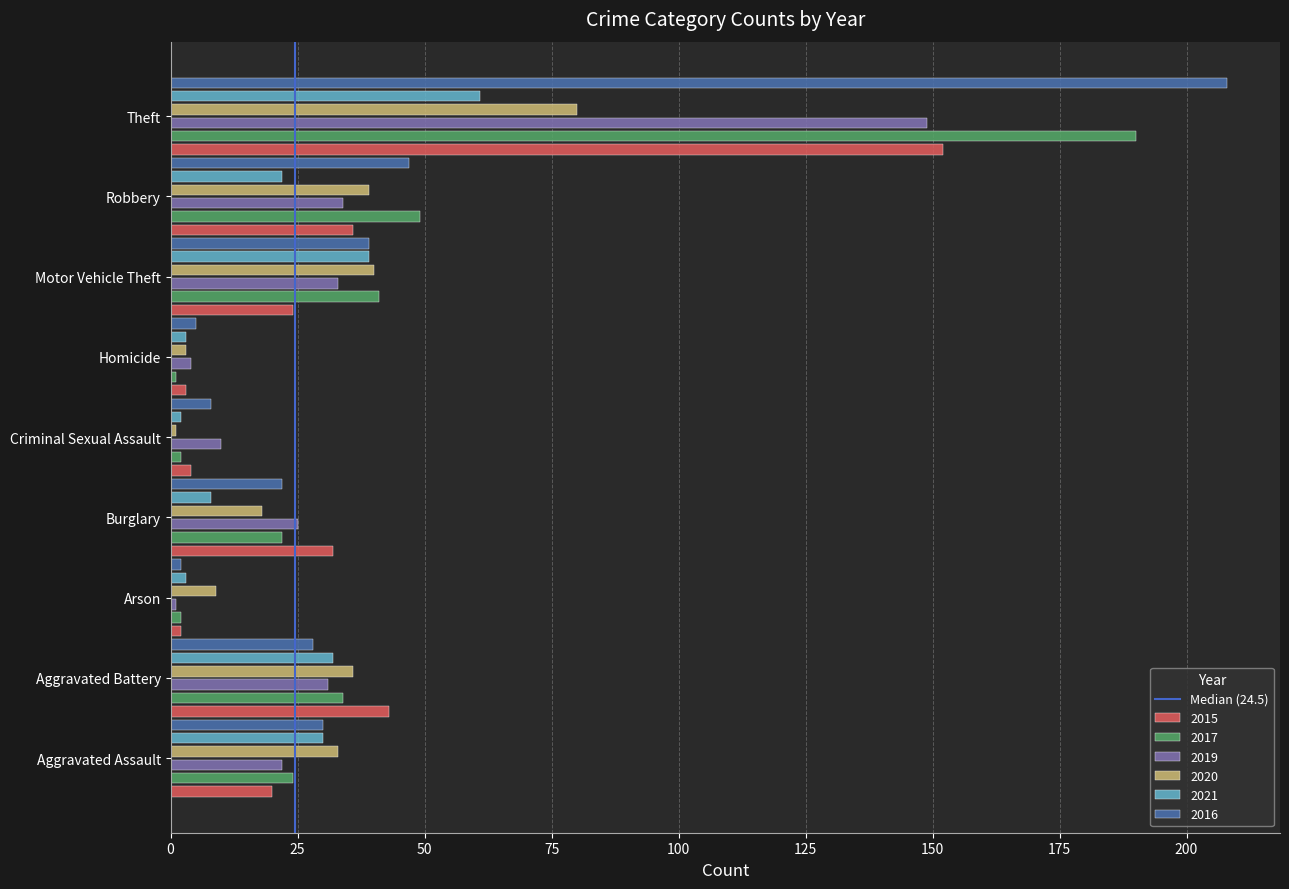

What is the highest value of the 2021 series?

61